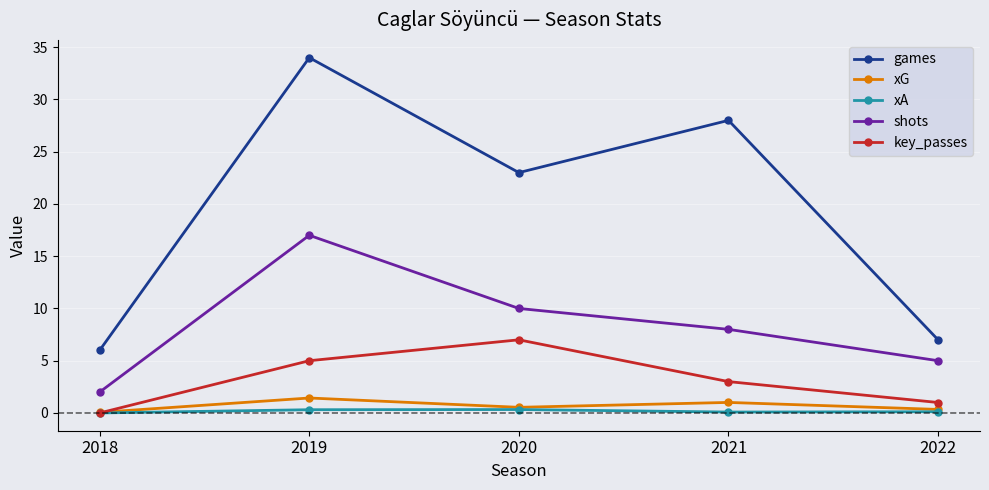

What is the highest value of the key_passes series?

7.0